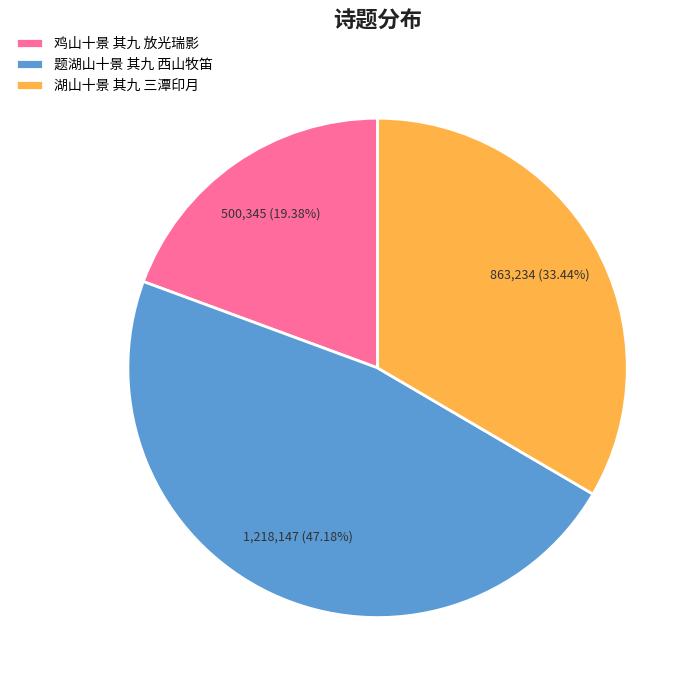

Is the sum of 湖山十景 其九 三潭印月 and 鸡山十景 其九 放光瑞影 greater than half?

Yes